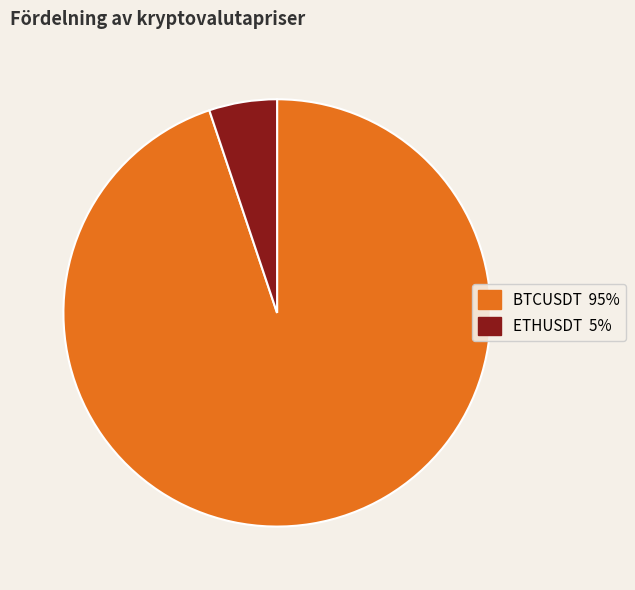

Count the number of slices in the pie.

2